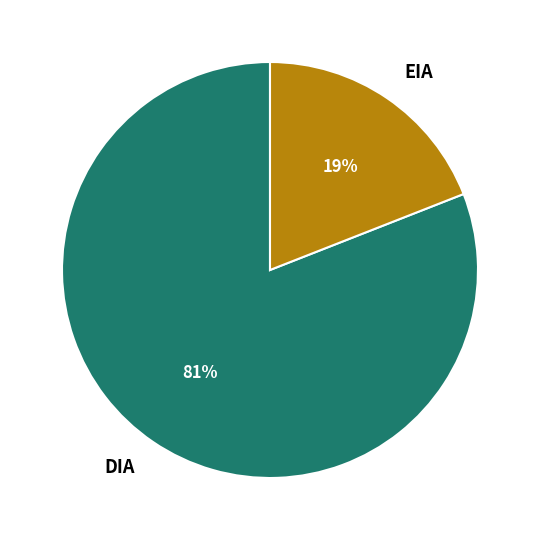

Is it true that EIA is 19% of the pie?

True